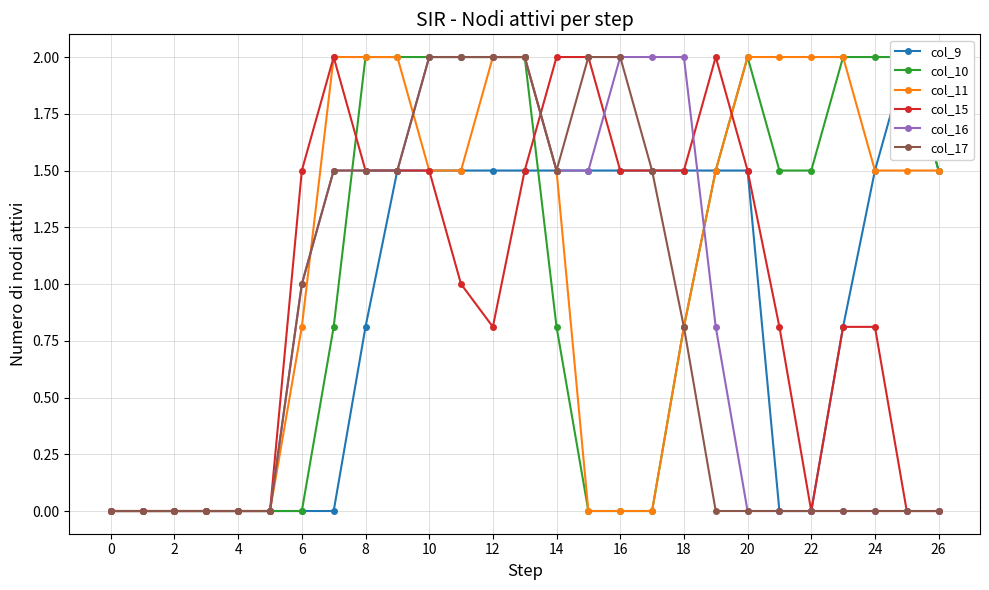

The col_16 series shows -1.2 at 26. True or false?

False